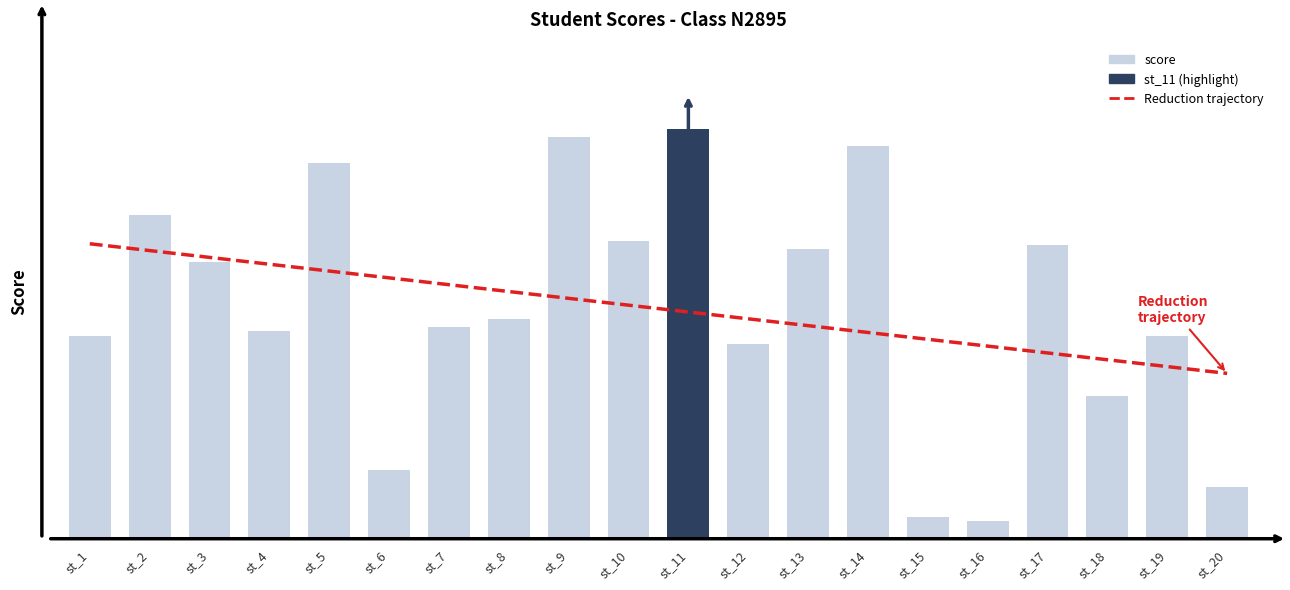

How many groups of bars are there?

20